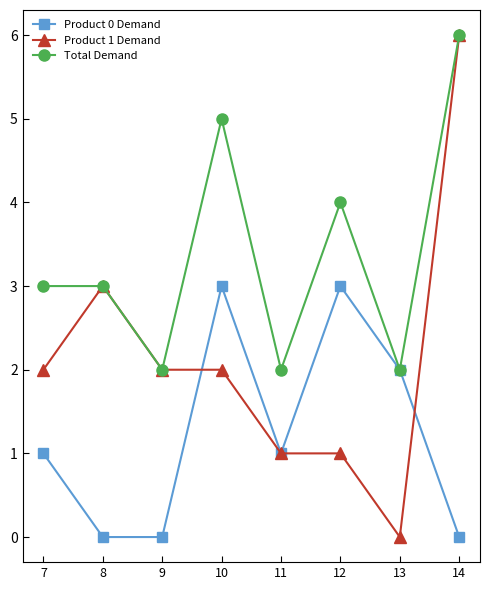

Reading left to right, list all the values displayed in this chart.

Product 0 Demand: 7=1	8=0	9=0	10=3	11=1	12=3	13=2	14=0
Product 1 Demand: 7=2	8=3	9=2	10=2	11=1	12=1	13=0	14=6
Total Demand: 7=3	8=3	9=2	10=5	11=2	12=4	13=2	14=6